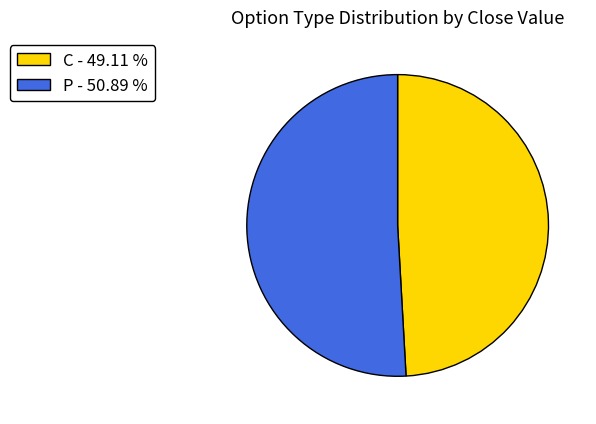

Is there any slice that represents more than half of the pie?

Yes